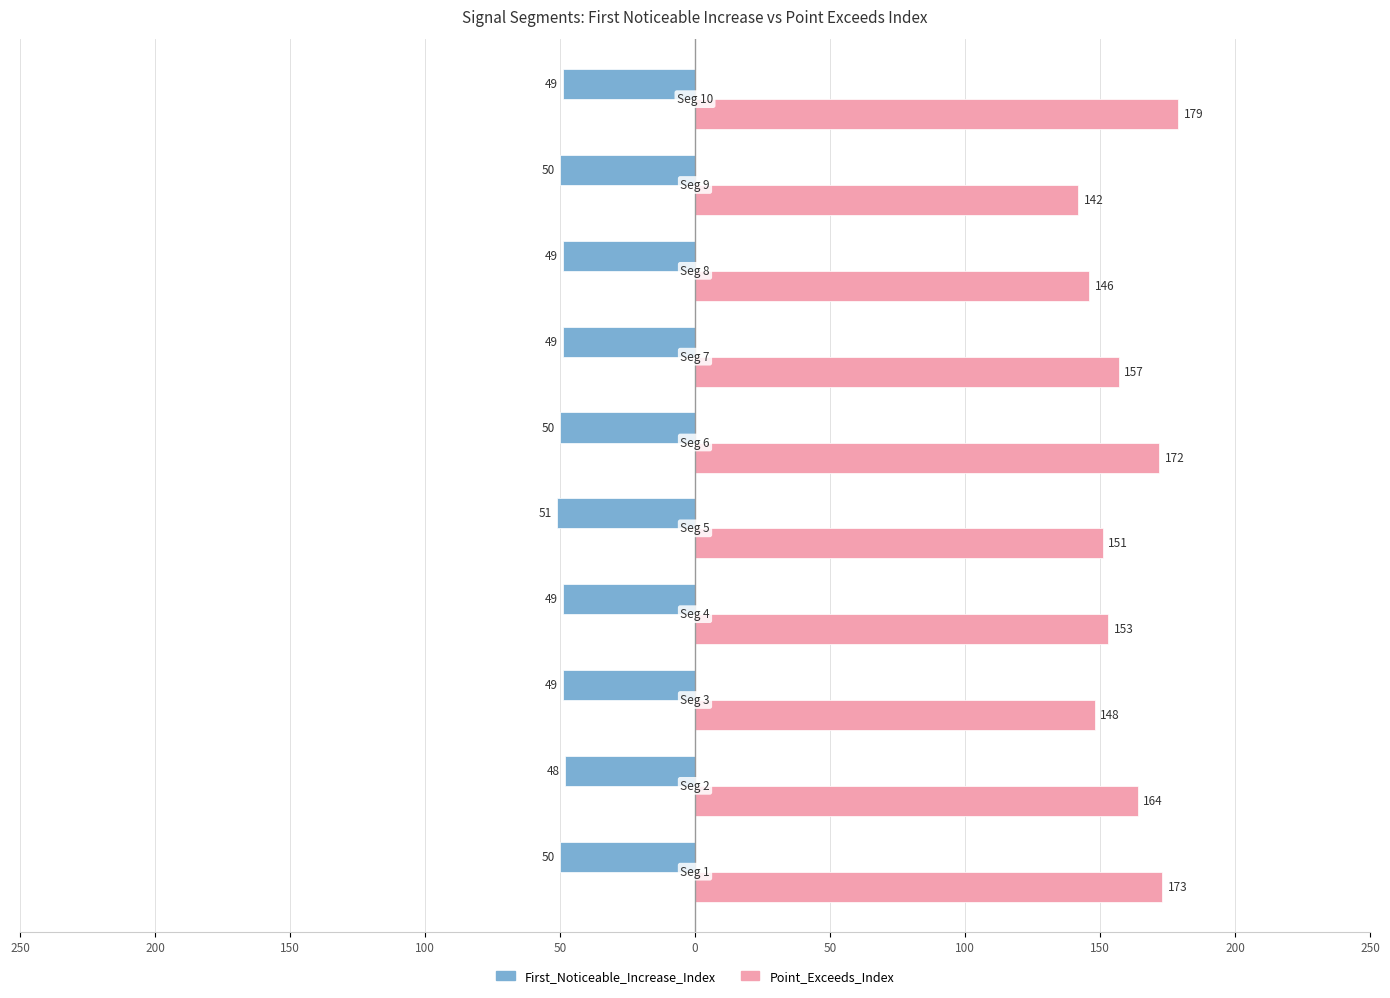

Reading left to right, transcribe all the data shown in this chart.

First_Noticeable_Increase_Index: 50=-50	100=-48	150=-49	200=-49	250=-51	0=-50	50=-49	100=-49	150=-50	200=-49
Point_Exceeds_Index: 50=173	100=164	150=148	200=153	250=151	0=172	50=157	100=146	150=142	200=179